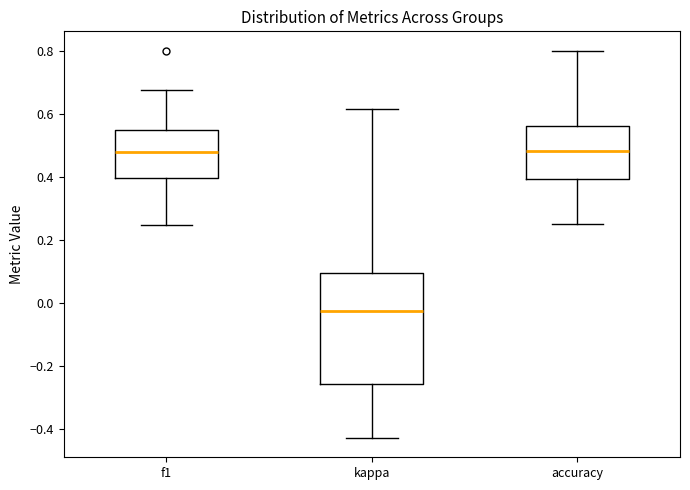

Reading left to right, transcribe this box plot: for each box, give where its median line is, the range the box spans, and where its two whiskers end, as read against the y-axis. The values are not printed on the chart, so give them approximately, as read against the axis.

f1: median 0.48, box 0.40 to 0.54, whiskers 0.24 to 0.68
kappa: median -0.02, box -0.26 to 0.10, whiskers -0.42 to 0.62
accuracy: median 0.48, box 0.40 to 0.56, whiskers 0.26 to 0.80